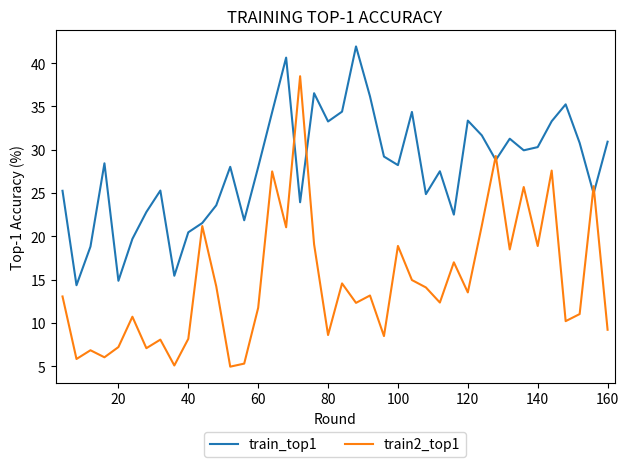

Which series has the largest total across all categories?

train_top1